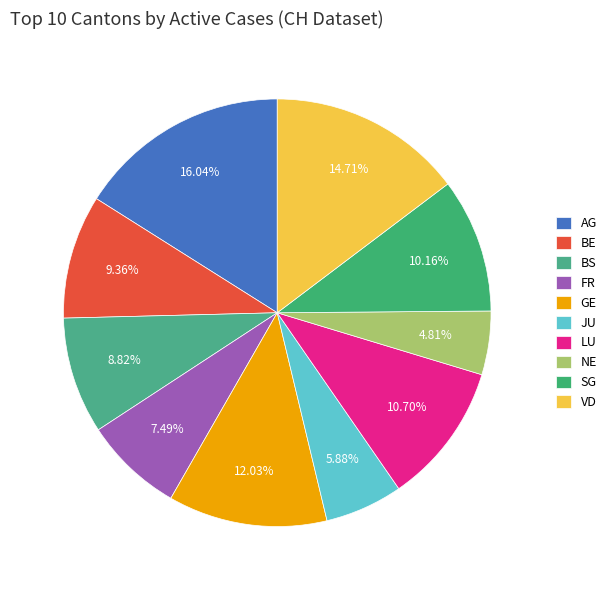

Is GE the majority of the pie?

No